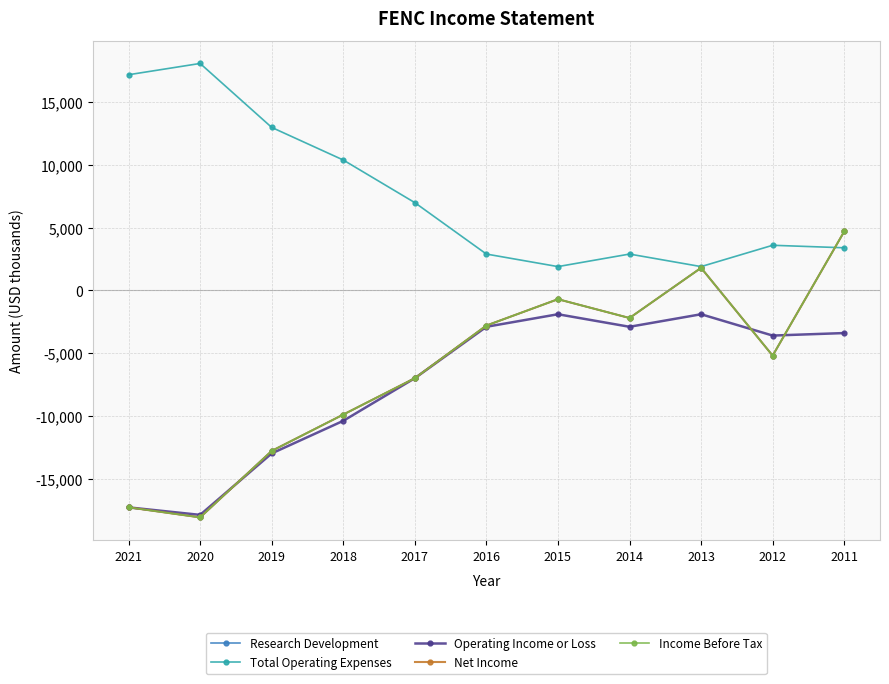

True or false: Income Before Tax and Research Development cross at least once.

False